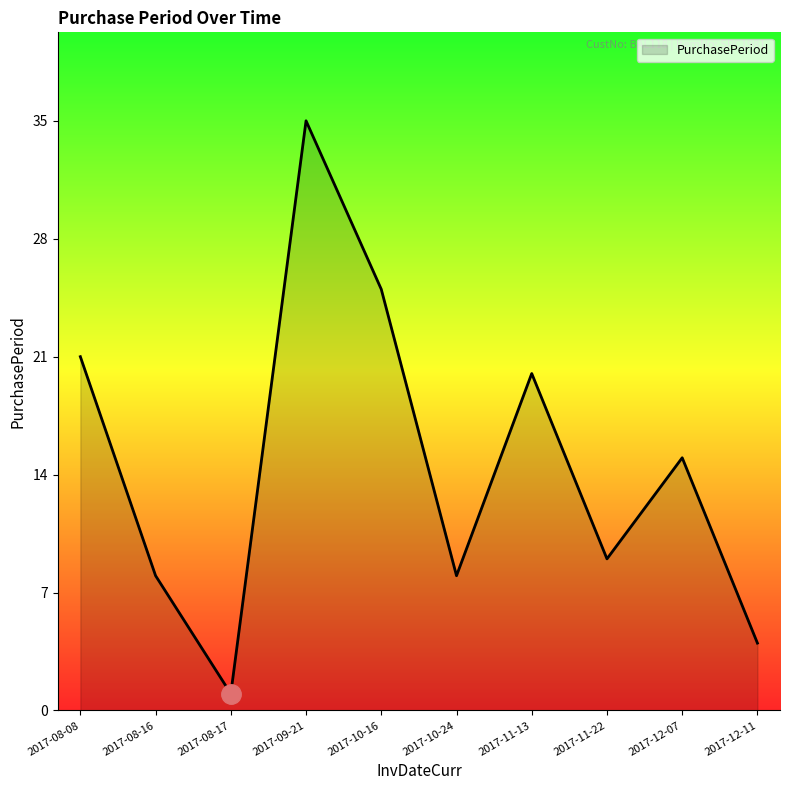

The chart shows a value of 4 at 2017-11-22. True or false?

False